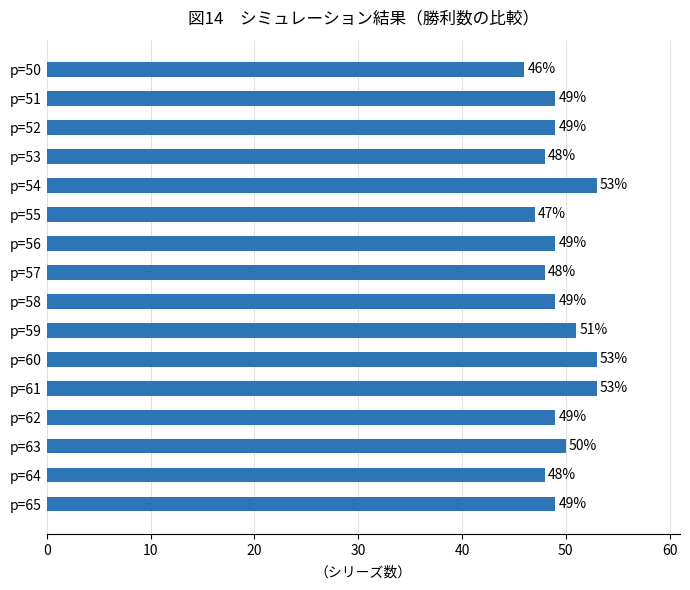

Is it true that the value at p=60 is 69?

False